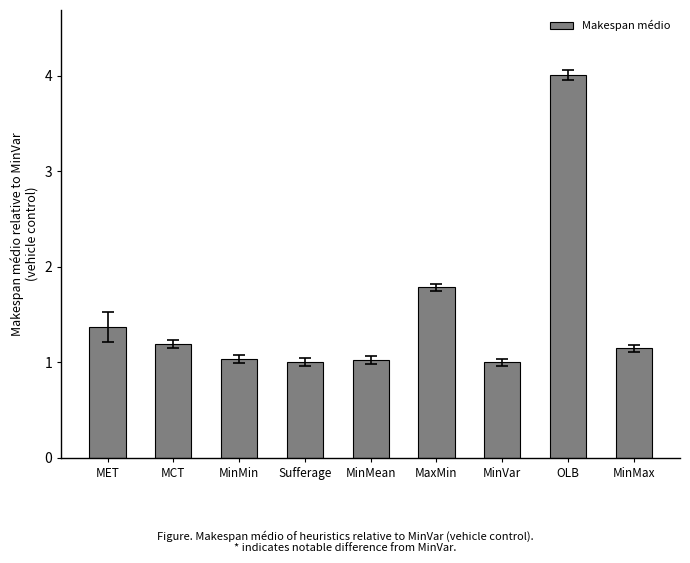

What is the approximate value at OLB?

4.0